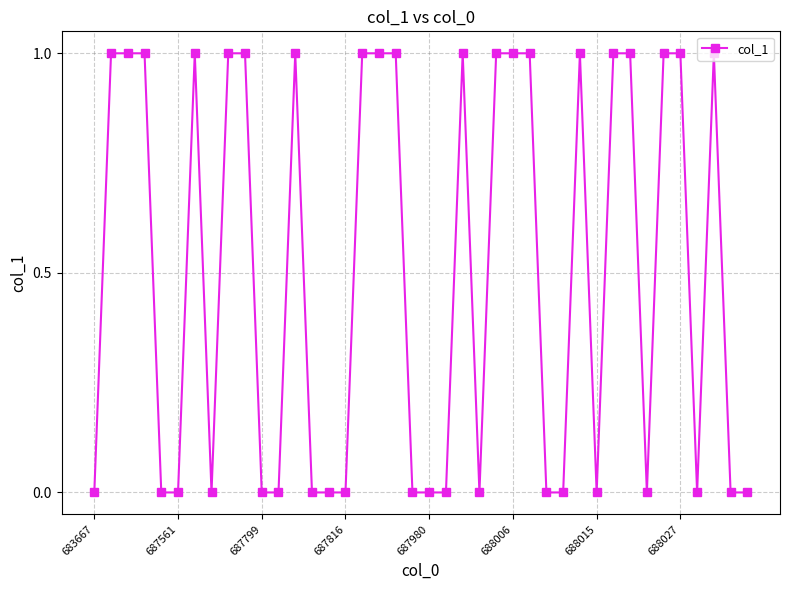

What is the value of the 3rd point from the left?

1